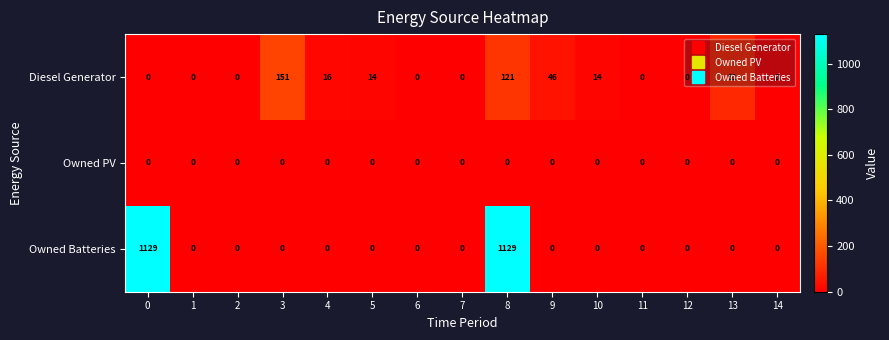

Which series changed the most between 11 and 13?

Diesel Generator